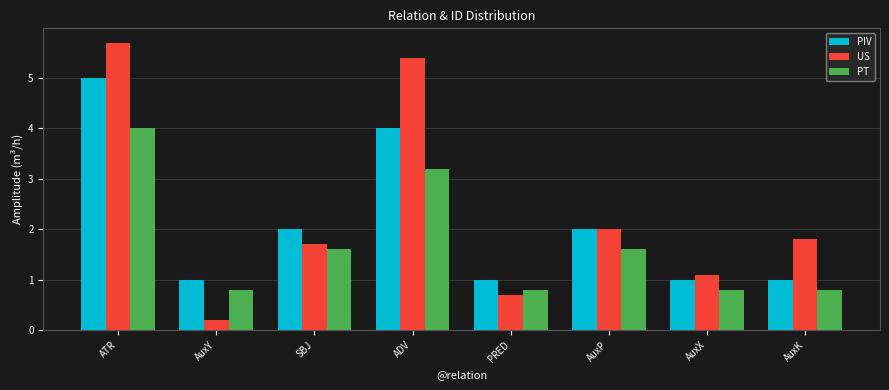

How many data points in US are less than 1?

2